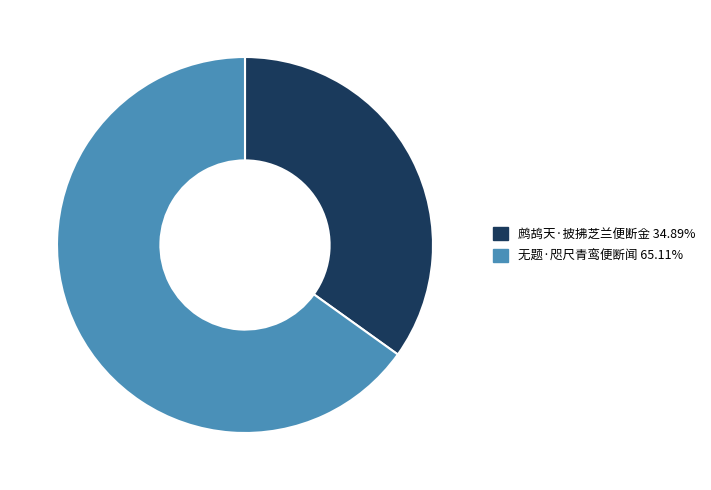

Rank the categories by value from lowest to highest.

鹧鸪天·披拂芝兰便断金, 无题·咫尺青鸾便断闻